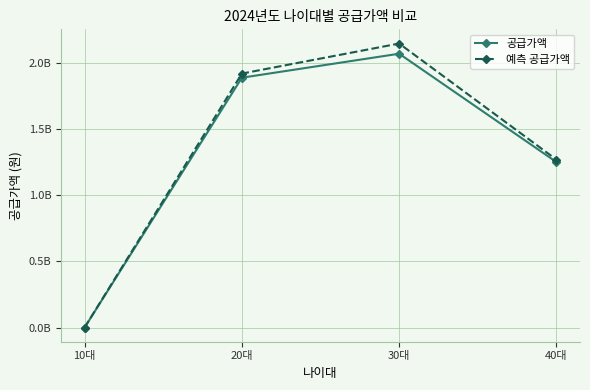

True or false: 공급가액 has a value of 503387520 at 20대.

False